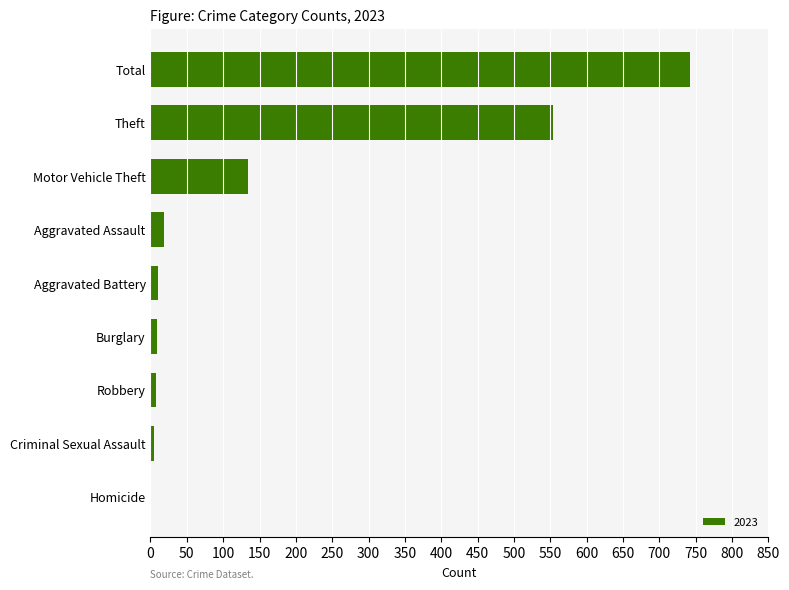

True or false: the data shows 777 at Theft.

False